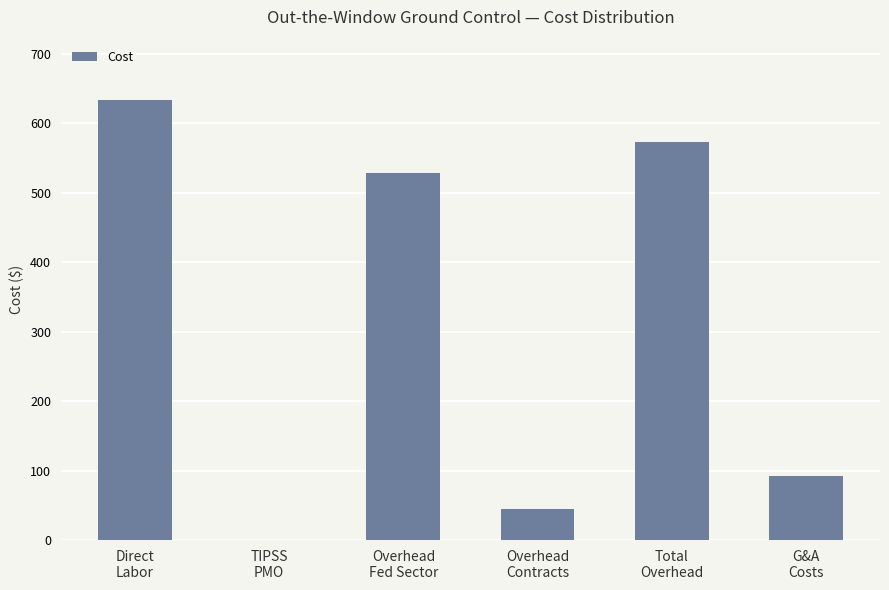

Reading left to right, what are all the values shown in this chart?

633.1	0.0	528.2	45.2	573.4	92.7